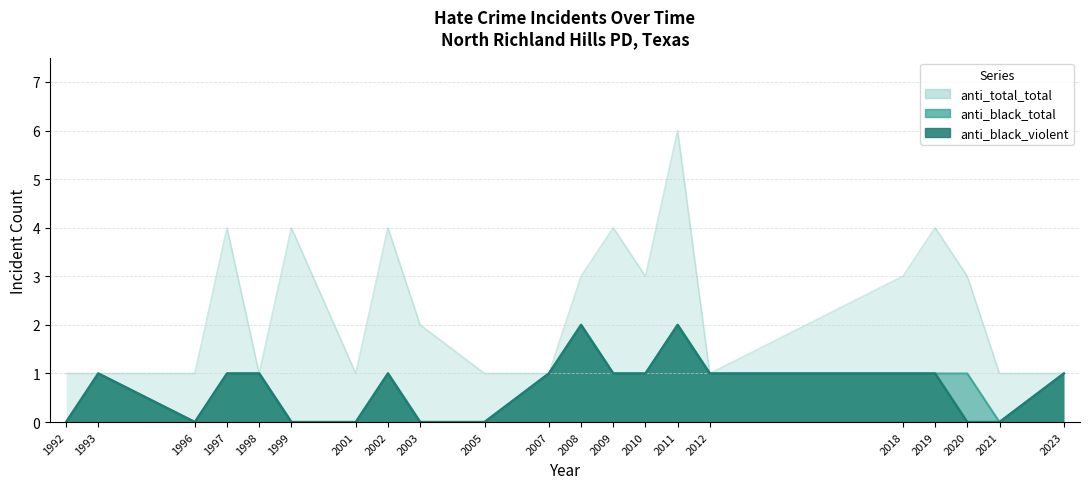

Rank the categories by anti_total_total value from highest to lowest.

2011, 1997, 1999, 2002, 2009, 2019, 2008, 2010, 2018, 2020, 2003, 1992, 1993, 1996, 1998, 2001, 2005, 2007, 2012, 2021, 2023